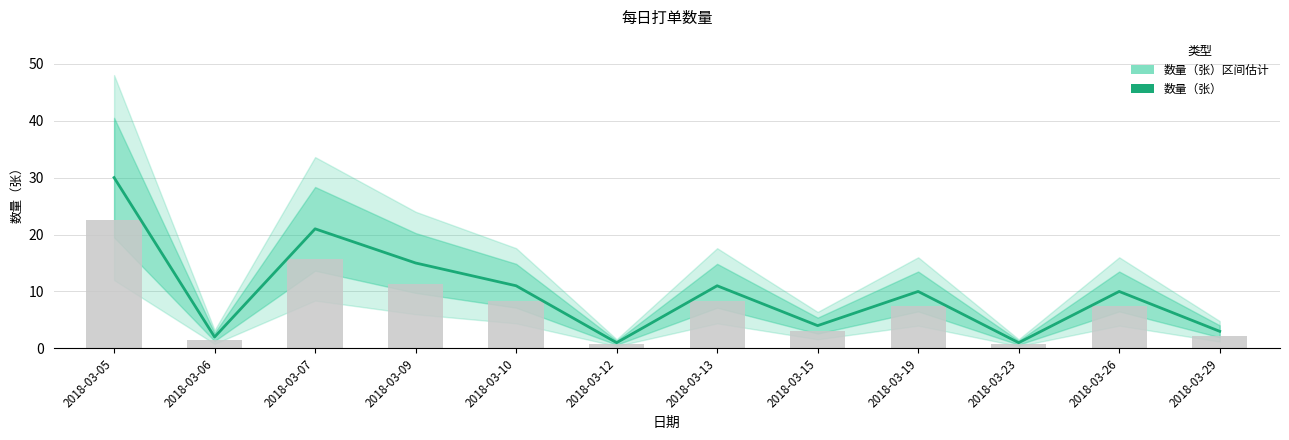

The value at 2018-03-09 is 5. True or false?

False